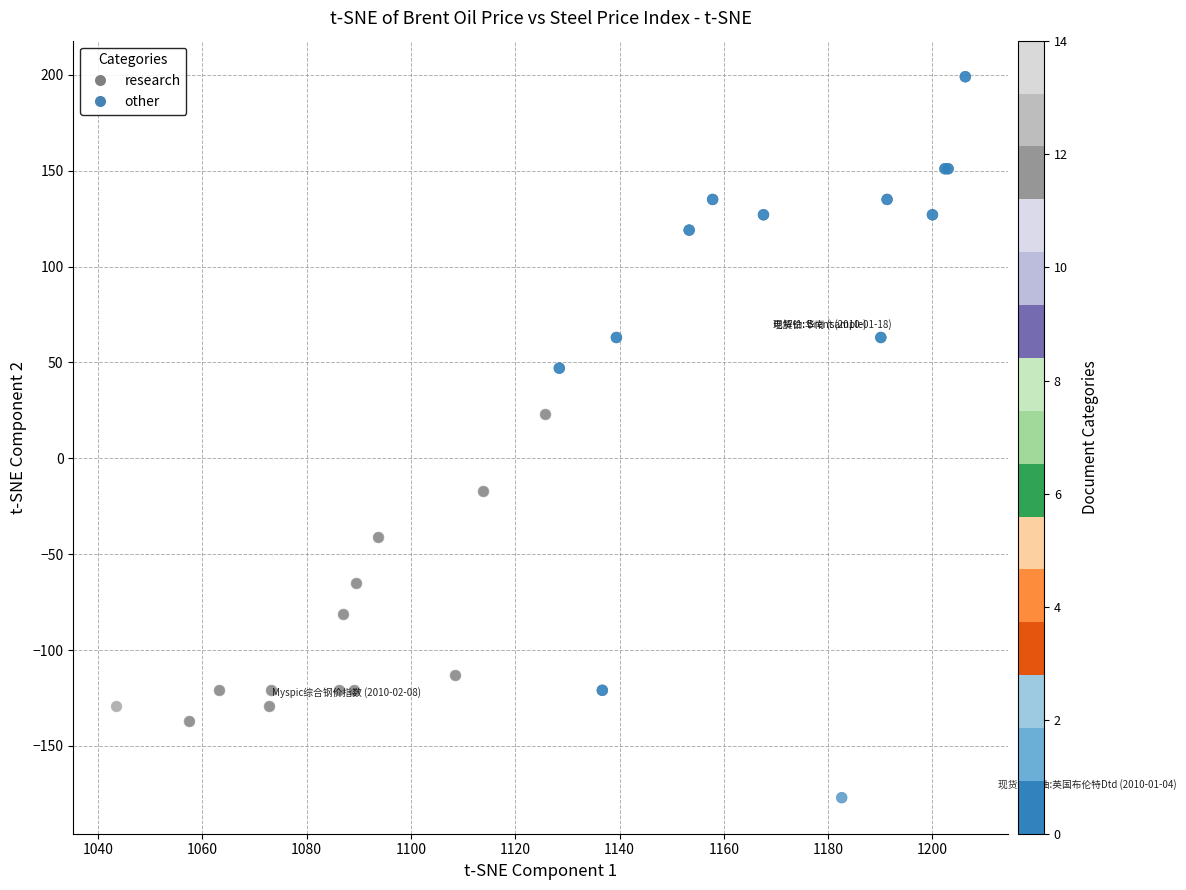

Which series has the widest spread of Y values?

other